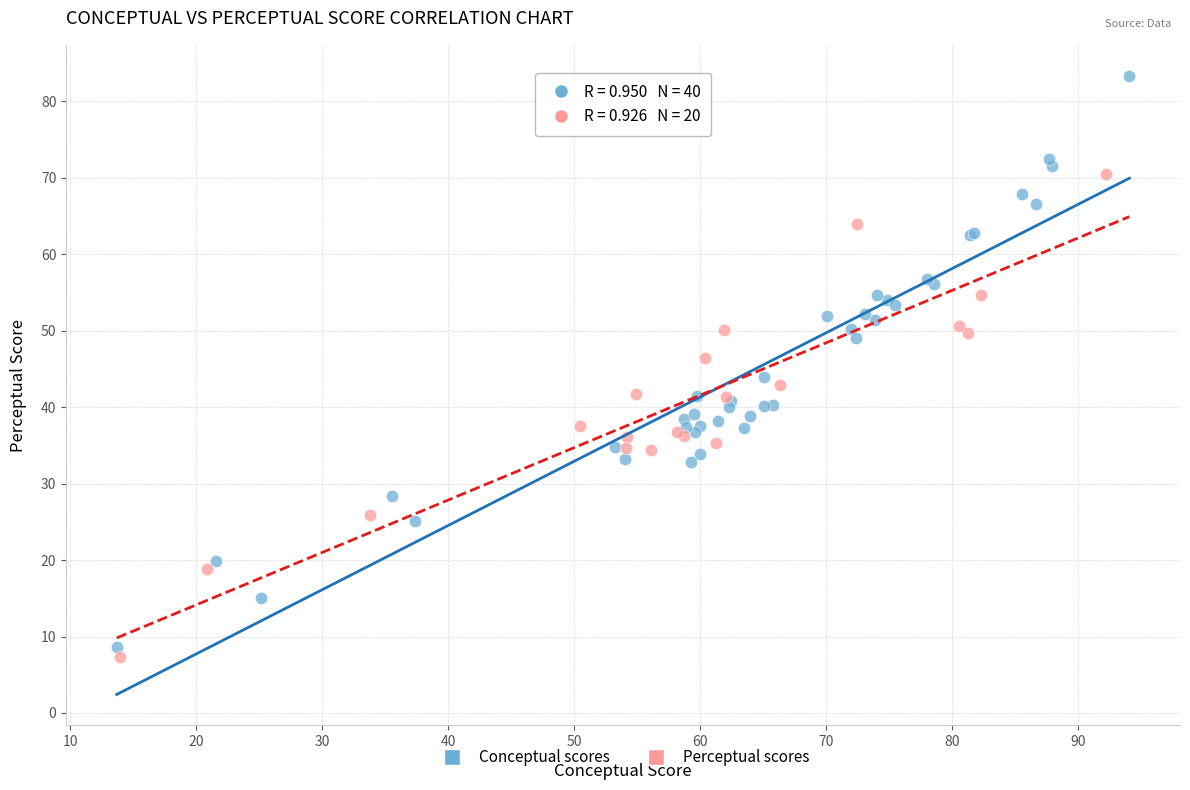

Which series has the largest Y range (max minus min)?

Conceptual scores